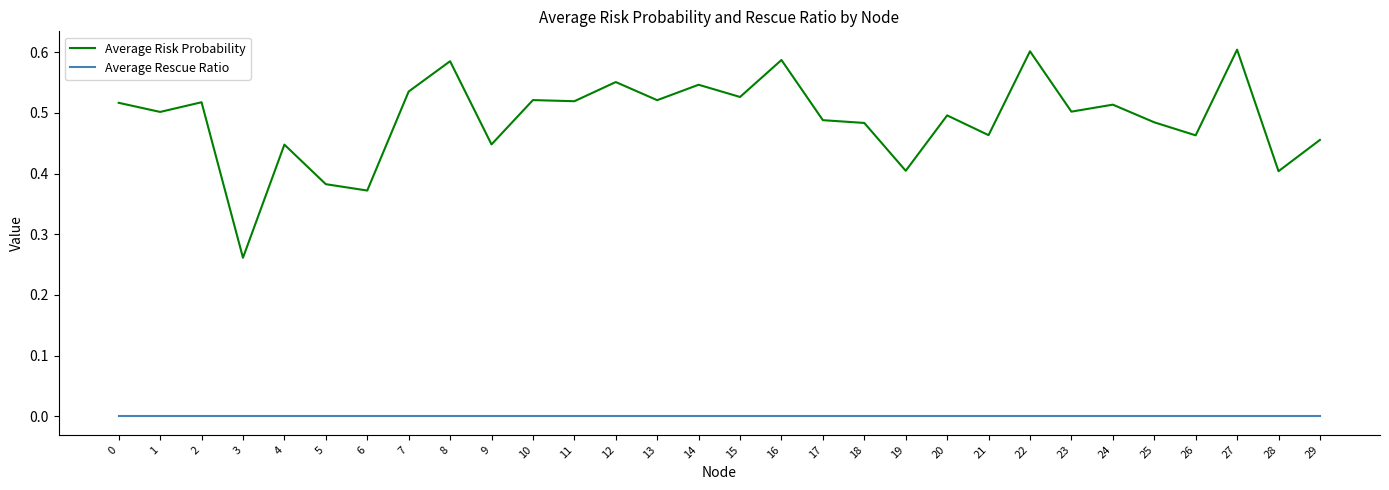

Which series has the largest total across all categories?

Average Risk Probability